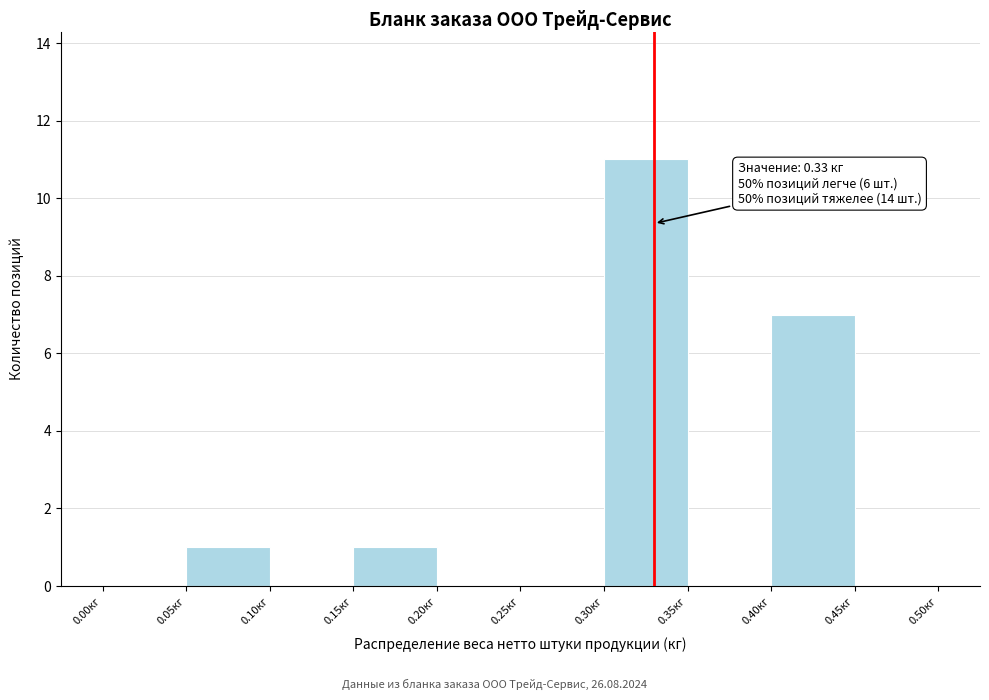

Which range on the x-axis has the tallest bar?

0.30 to 0.35